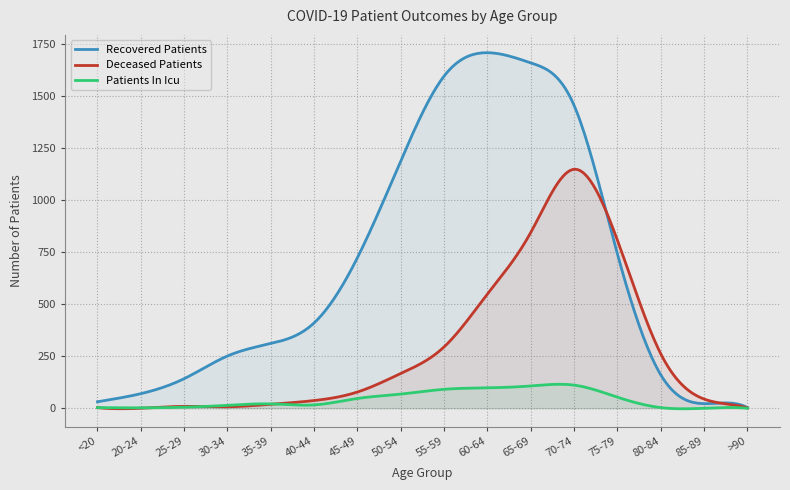

Where does the patients_in_icu series first go above 21?

45-49